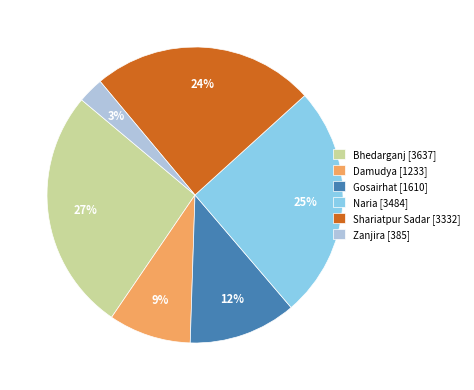

How many slices are in this pie chart?

6